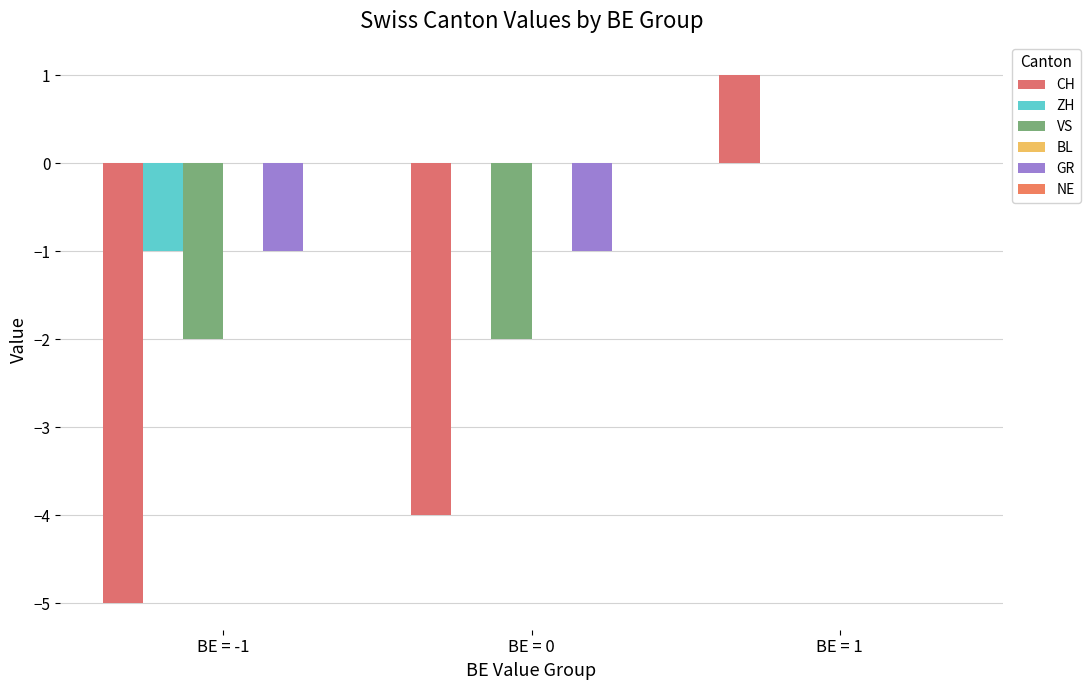

What is the spread (max minus min) of values at BE = -1?

4